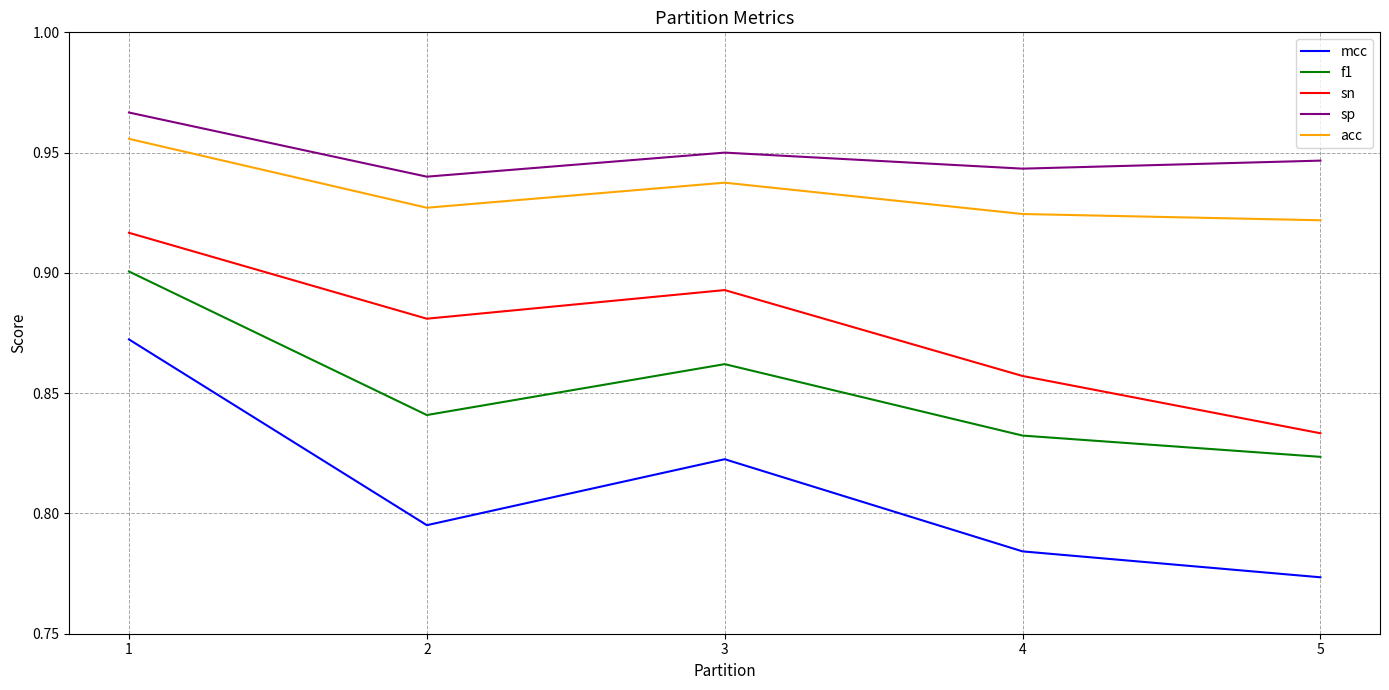

What is the difference between the maximum and minimum values in the f1 series?

0.1